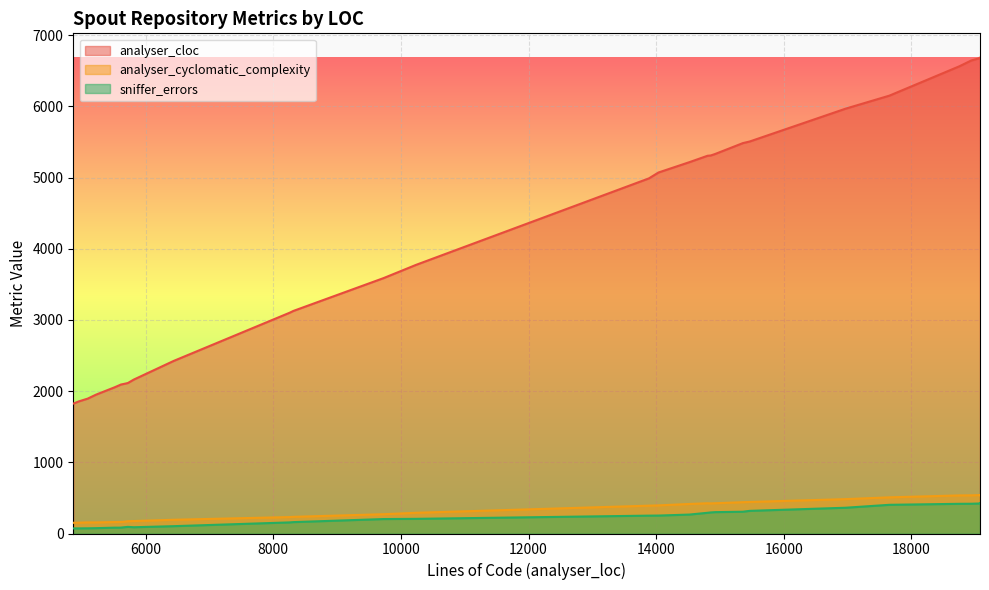

The sniffer_errors series shows 56 at 5721. True or false?

False